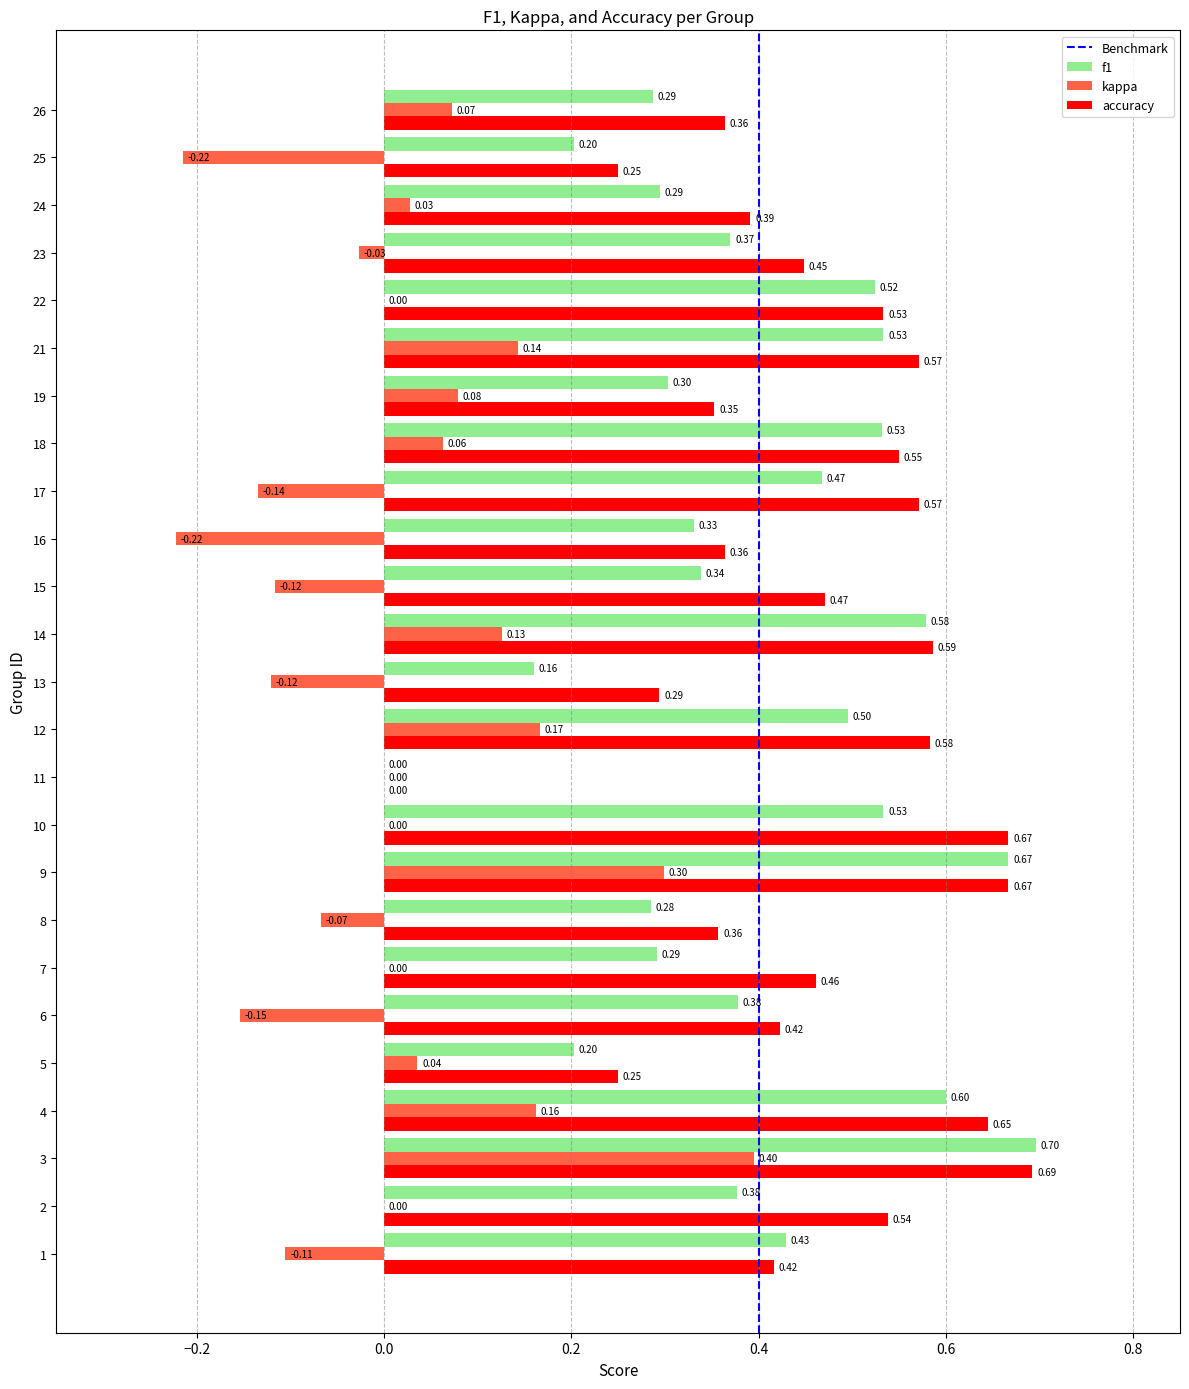

What is the sum of the f1 values at 16 and 25?

0.5